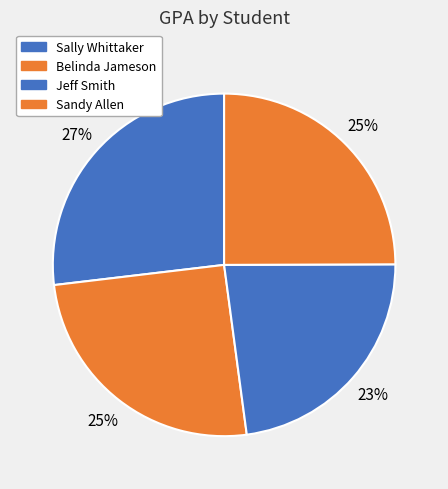

Does Sandy Allen account for over 50% of the chart?

No